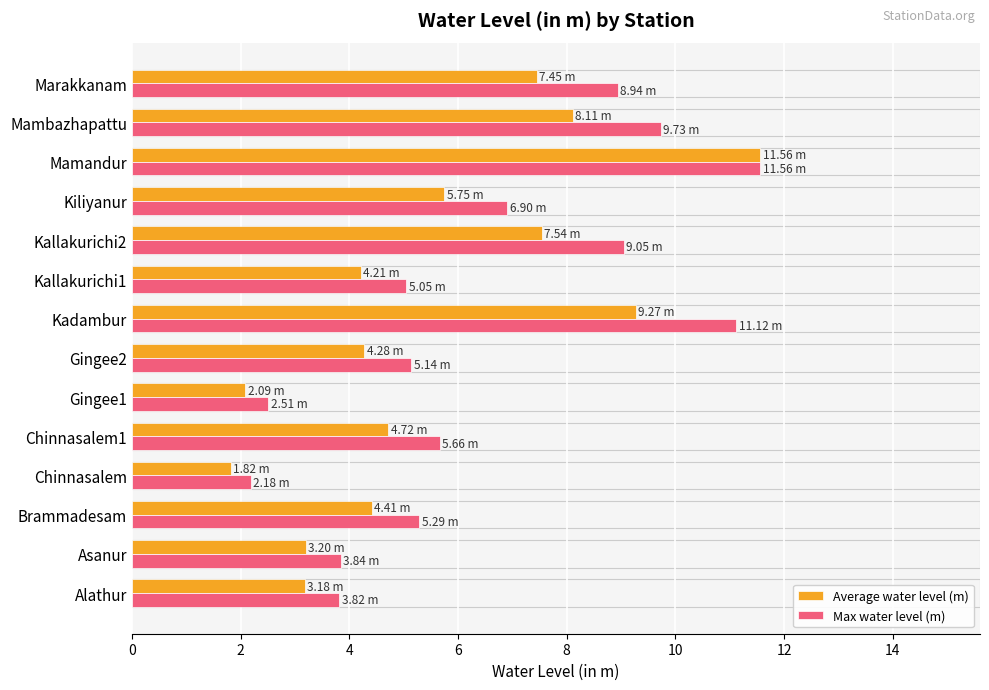

List the series in order of their overall mean, highest first.

Max water level (m), Average water level (m)